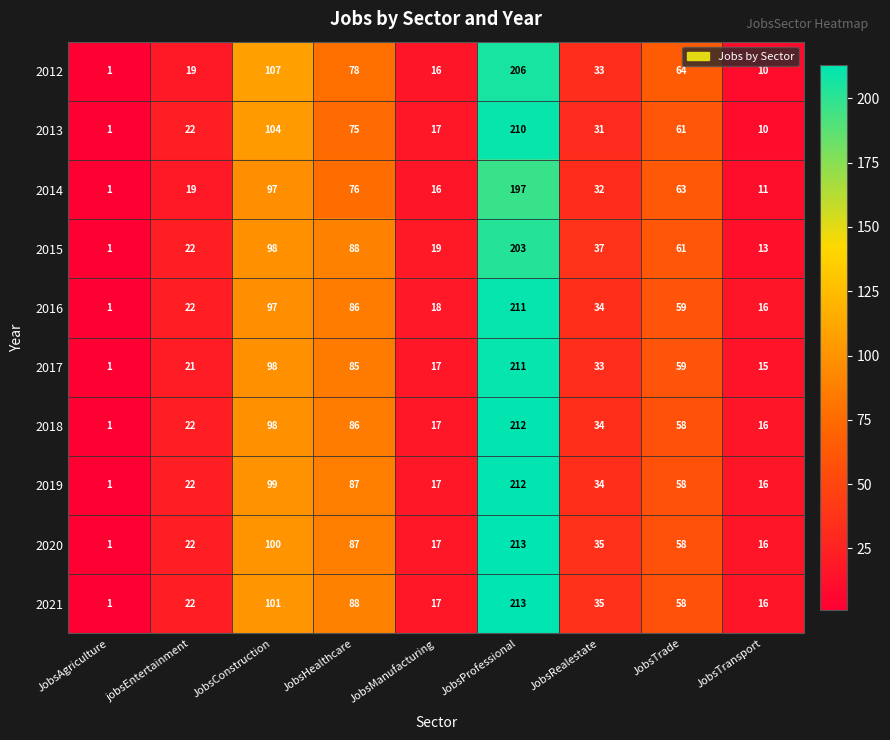

Between JobsHealthcare and JobsManufacturing, which series saw the biggest shift?

2021